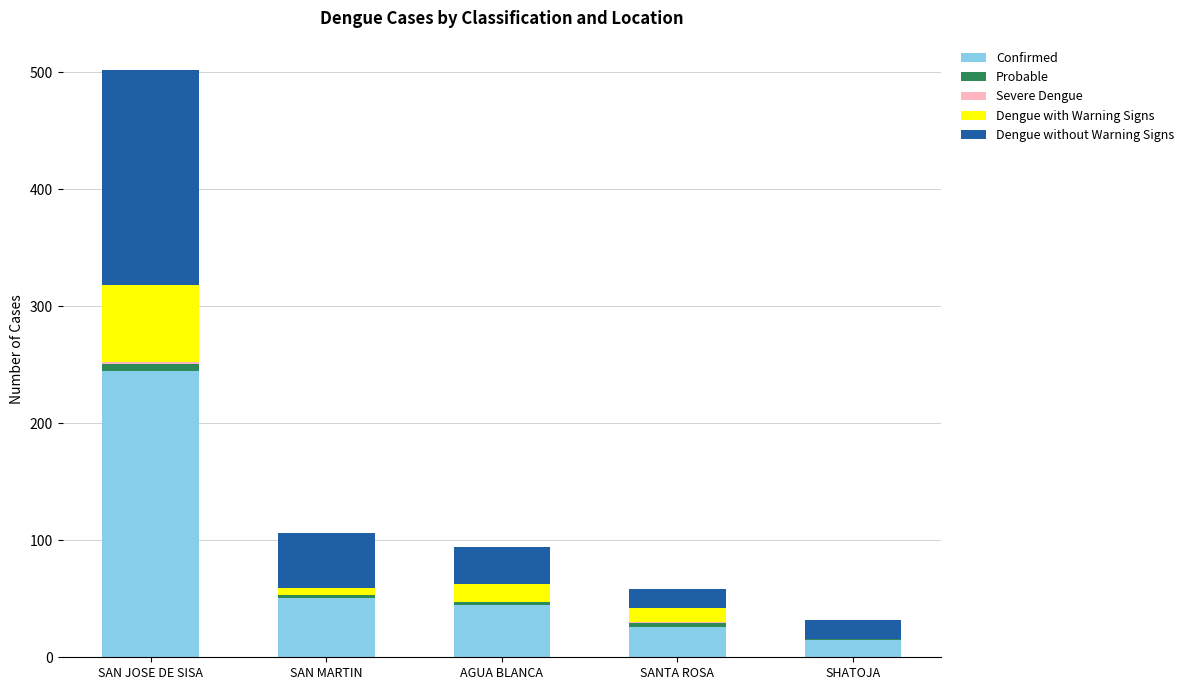

The value of Confirmed at SANTA ROSA is 26. True or false?

True